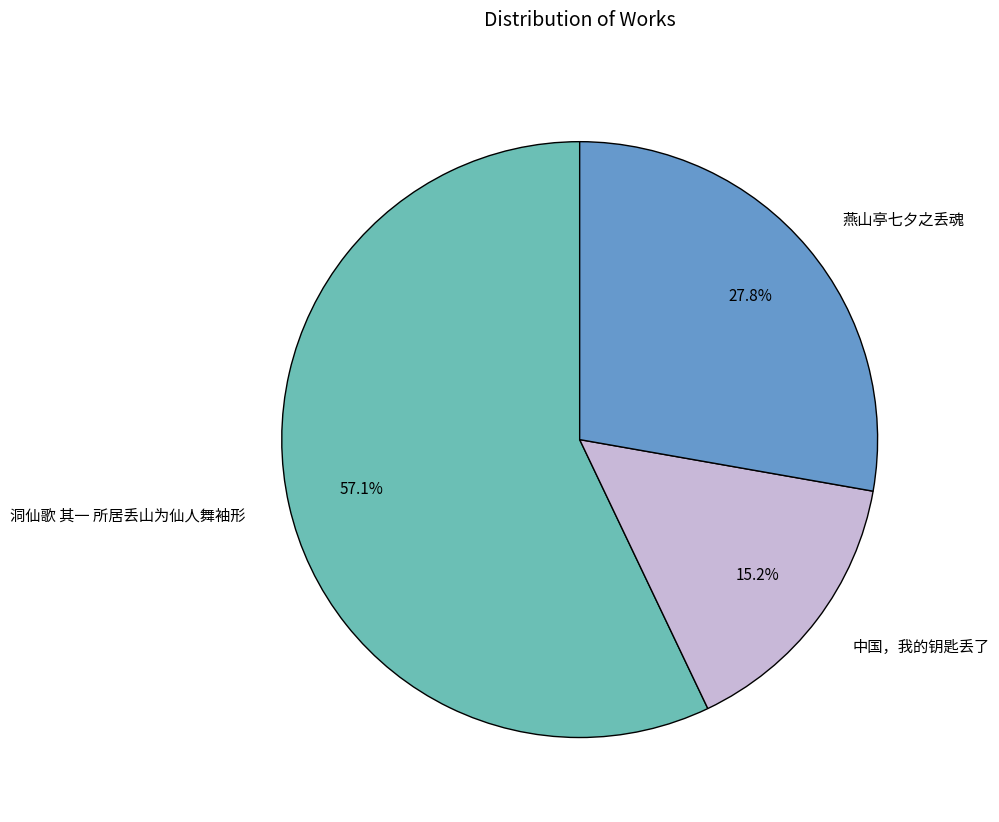

What percentage do 燕山亭七夕之丢魂 and 洞仙歌 其一 所居丢山为仙人舞袖形 together represent?

84.8%